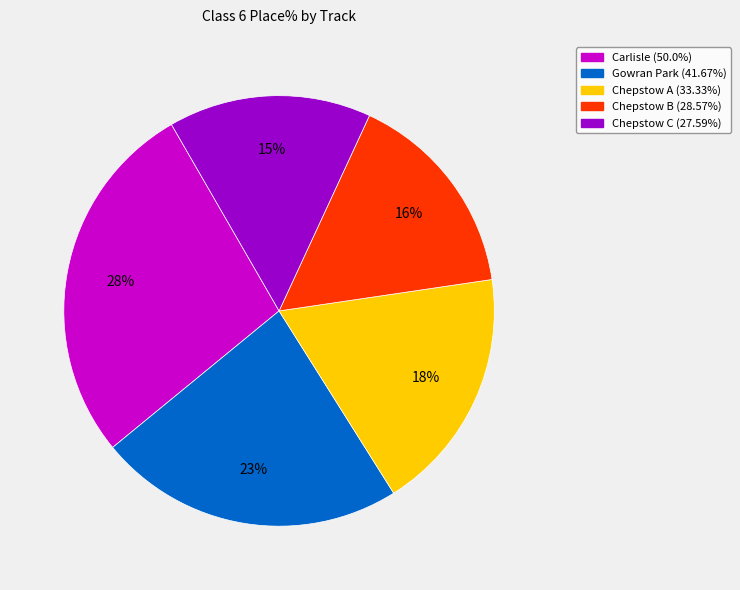

How many slices are in this pie chart?

5